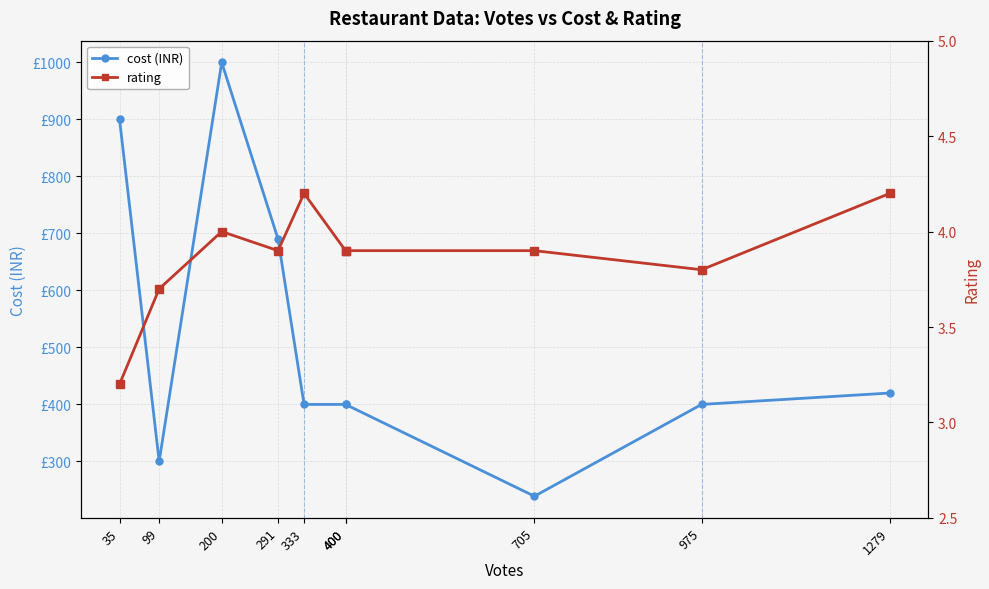

What is the difference between the highest and lowest values at 200?

996.0